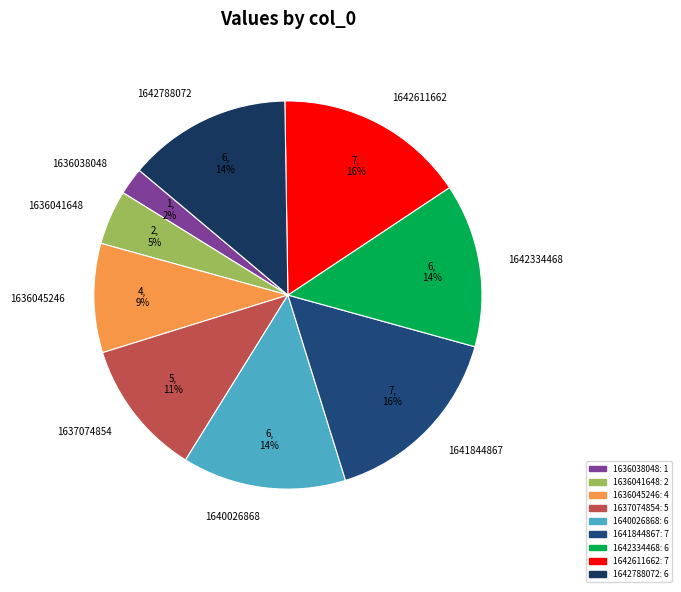

Between 1636041648 and 1642788072, which is larger?

1642788072